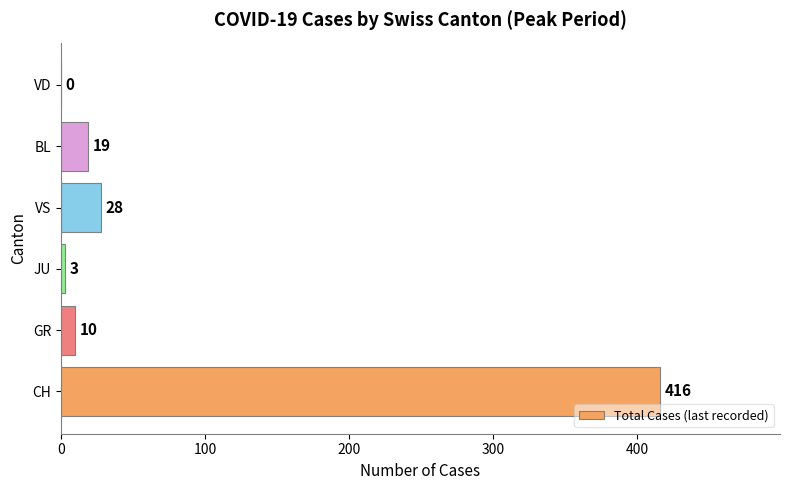

Are the bars horizontal?

Yes